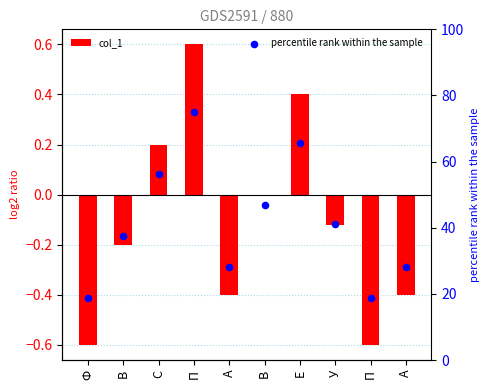

At which category is the sum across all series the highest?

П